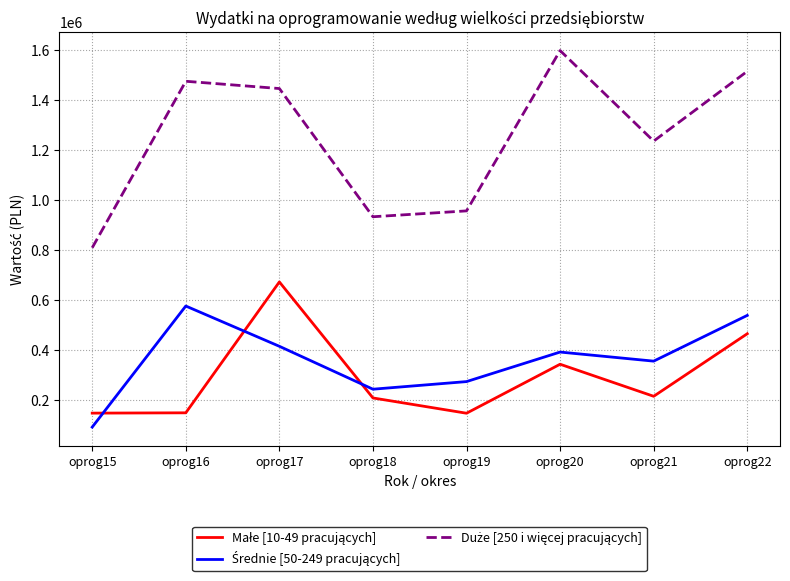

What is the total value across all series at oprog20?

2334955